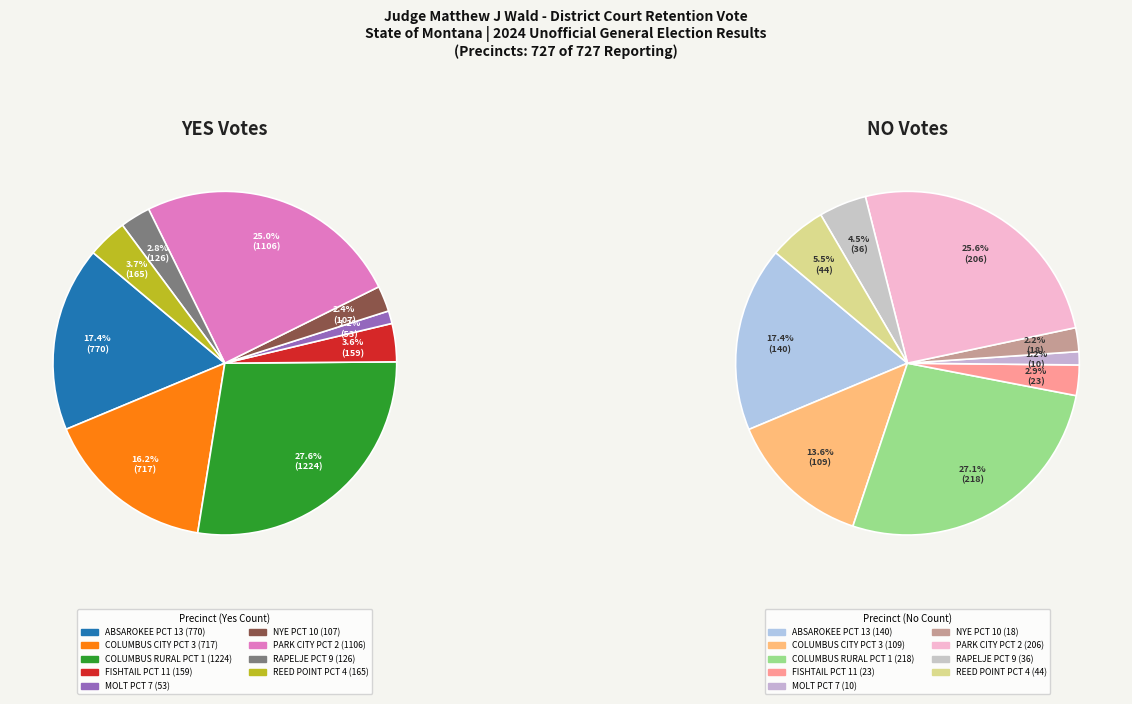

To the nearest percent, what percentage of the pie is MOLT PCT 7?

1%